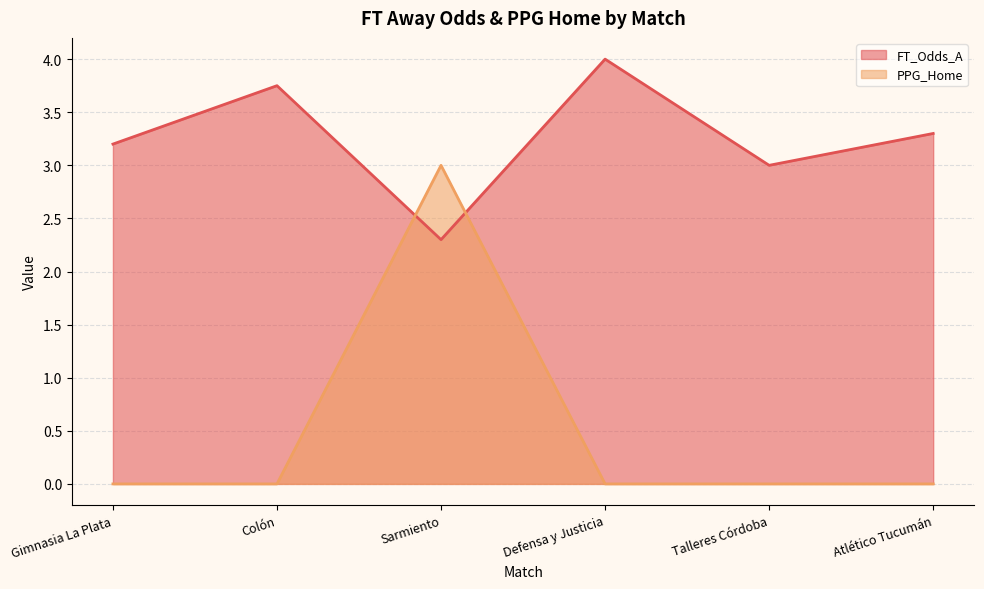

How many lines are shown in the chart?

2